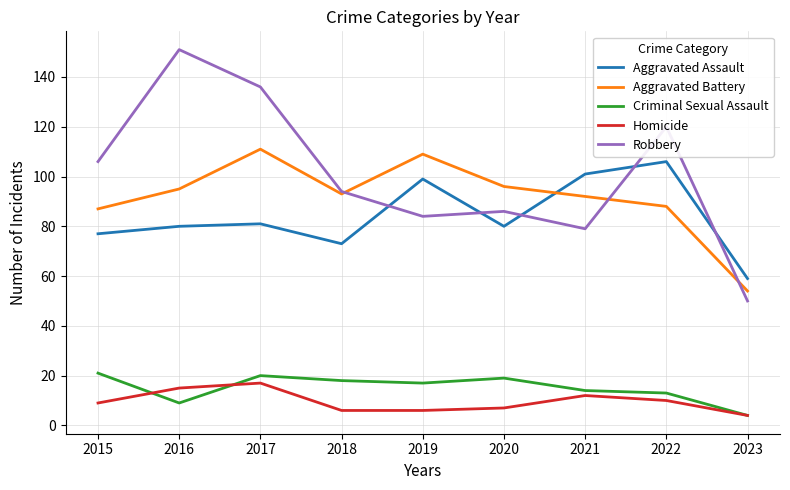

True or false: Aggravated Battery and Criminal Sexual Assault intersect in this chart.

False